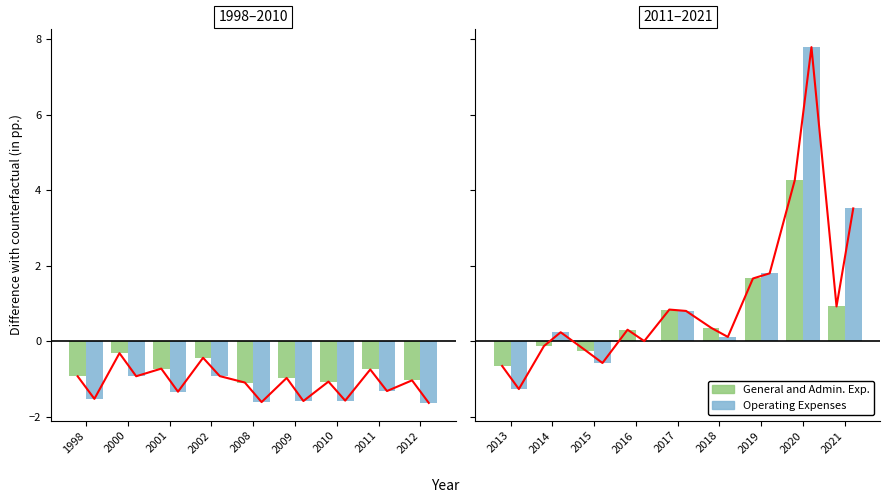

List the series in order of their peak value, lowest first.

General and Admin. Exp., Operating Expenses